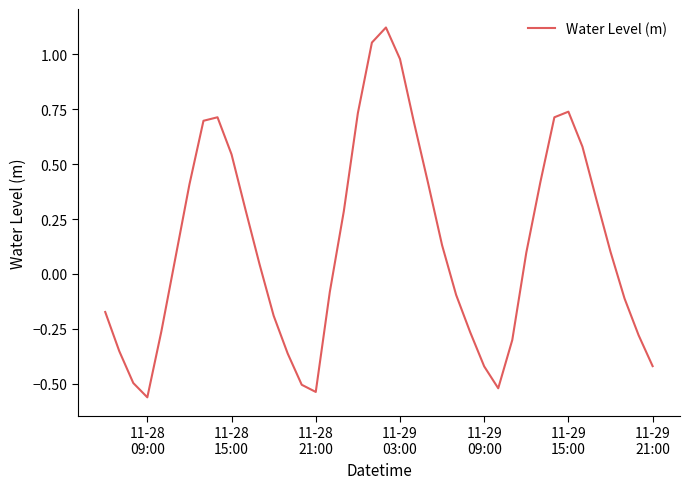

What is the difference between the maximum and minimum values?

1.7